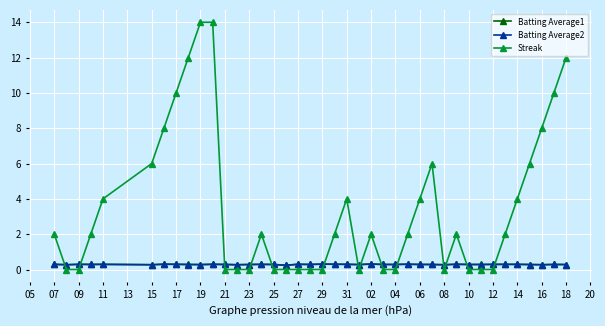

Which series has the largest range (max minus min)?

Streak